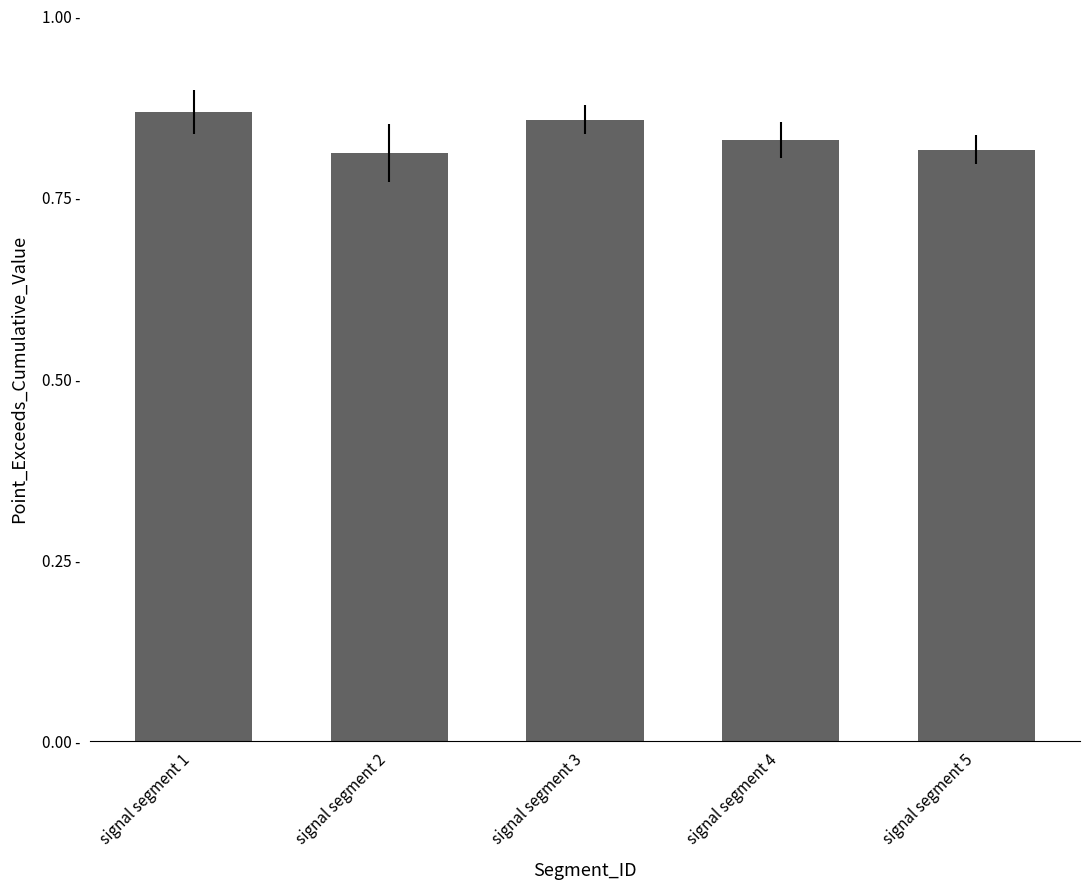

What is the difference between the maximum and minimum values?

0.1